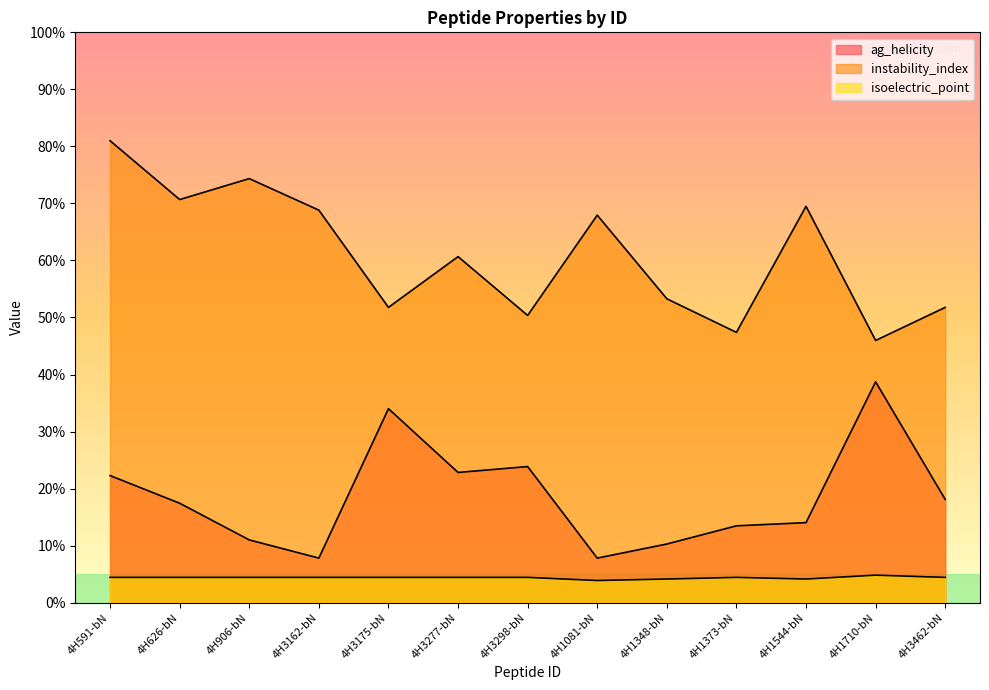

Is the value of ag_helicity at 4H3277-bN greater than the value of isoelectric_point at 4H1348-bN?

Yes